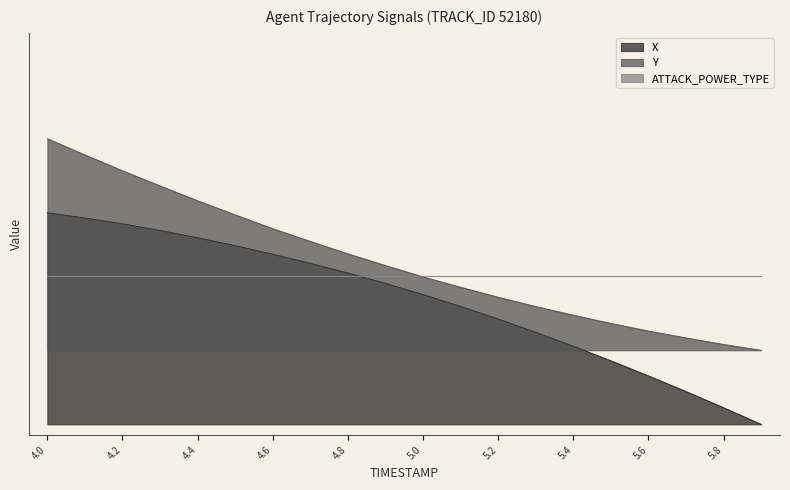

What is the label of the 14th point from the left?

5.3